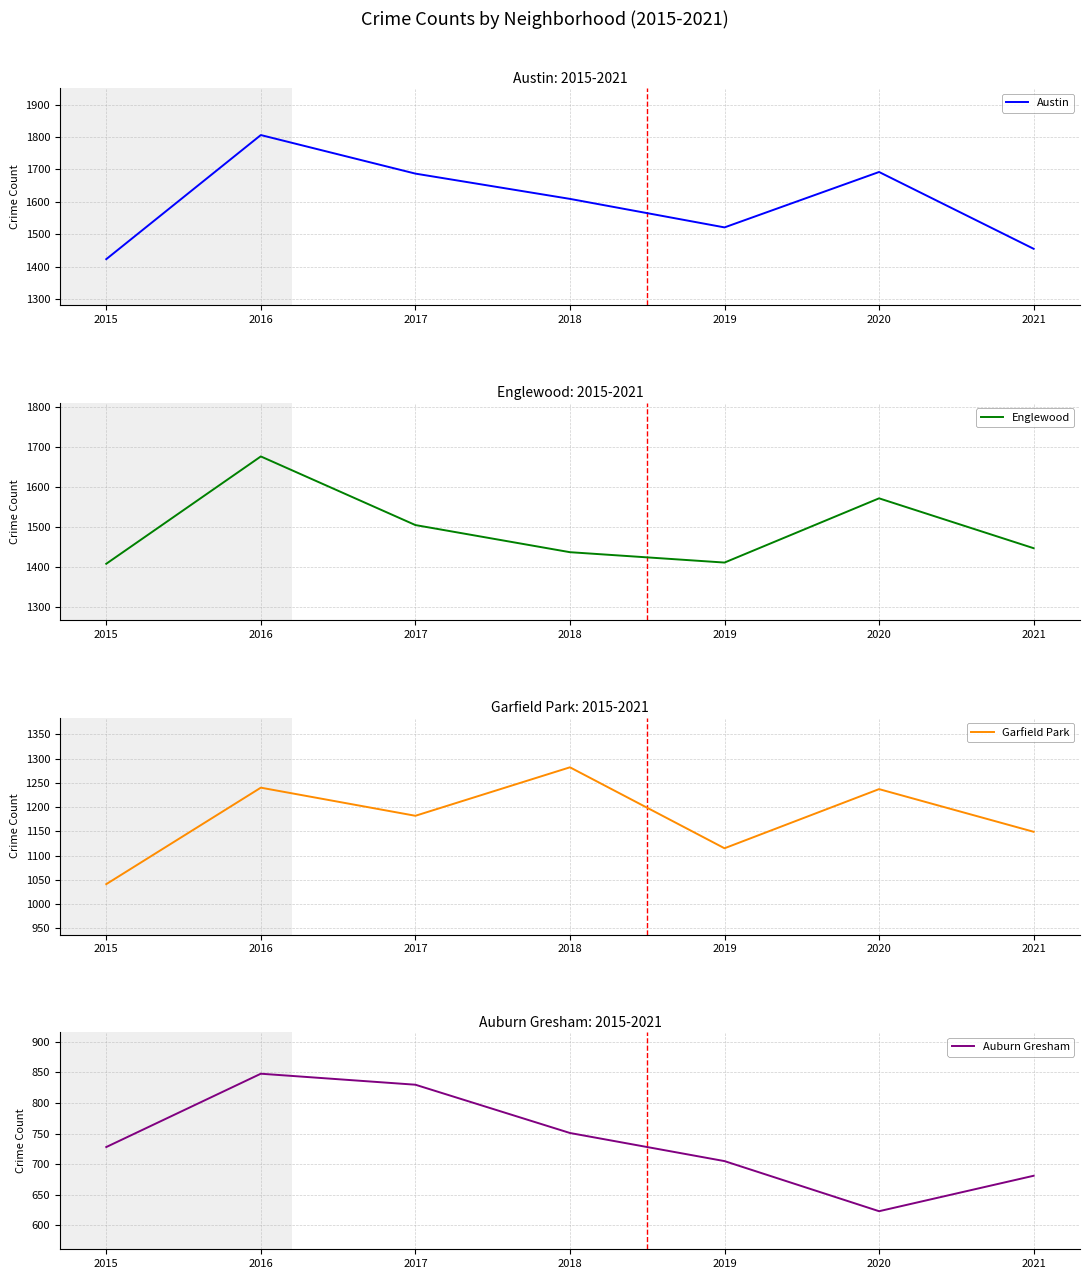

What is the maximum value shown in the chart?

1806